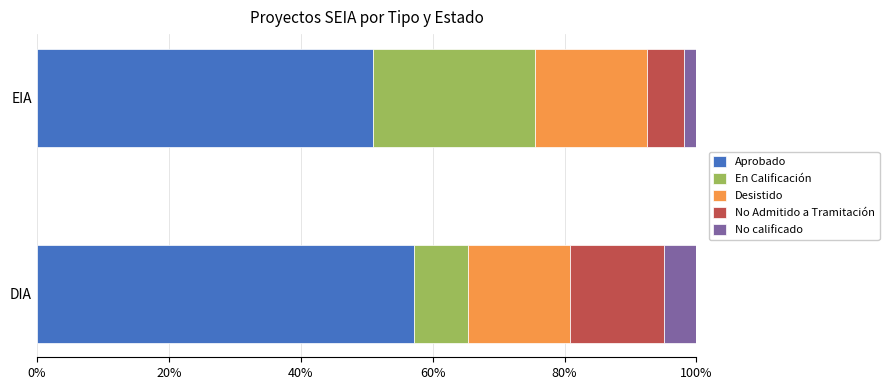

The Aprobado series shows 15.8 at DIA. True or false?

False